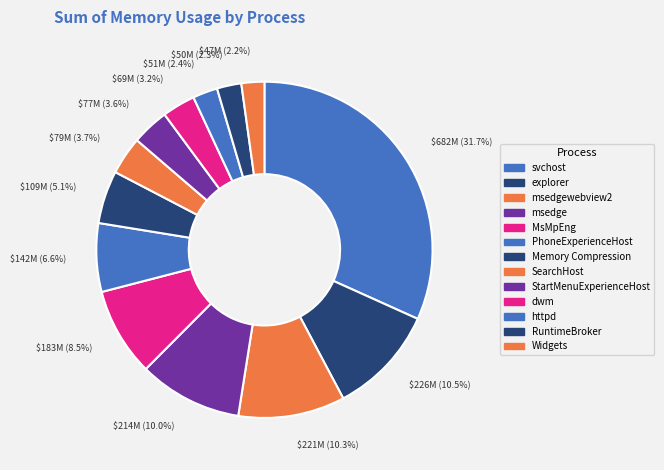

To the nearest percent, what portion does svchost represent?

32%